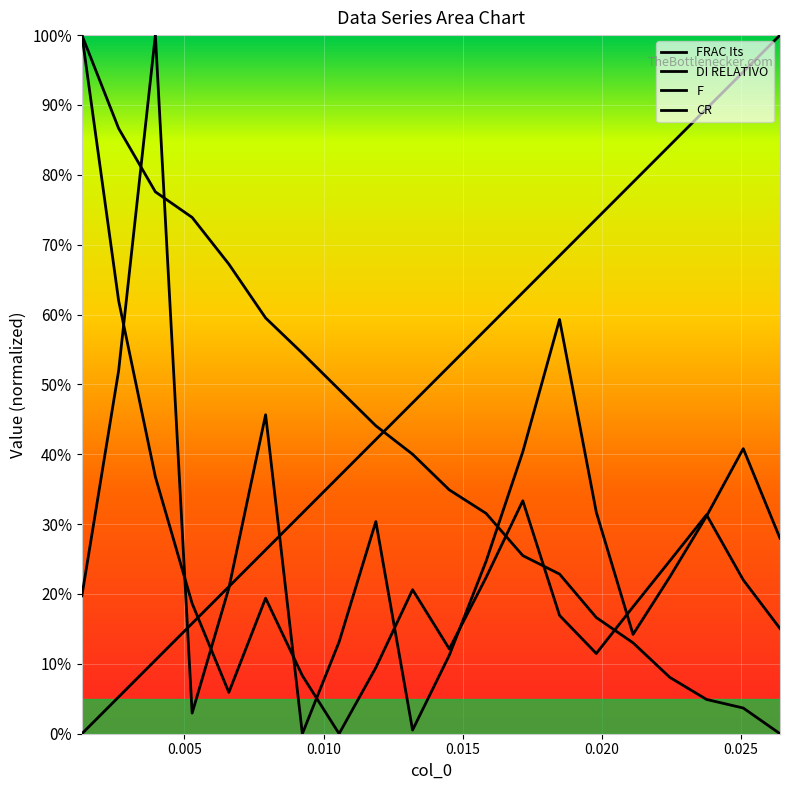

Is this an area chart (filled region under the line)?

No